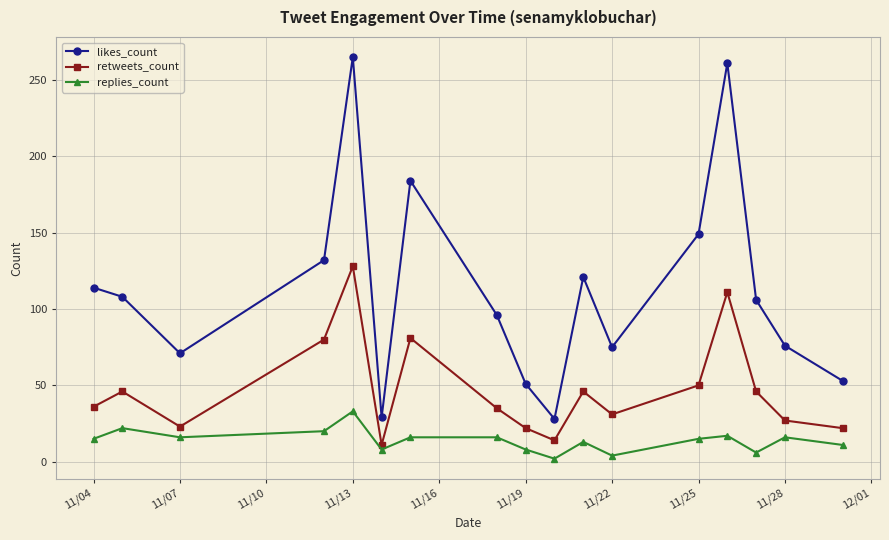

What is the difference between the maximum and minimum values in the retweets_count series?

117